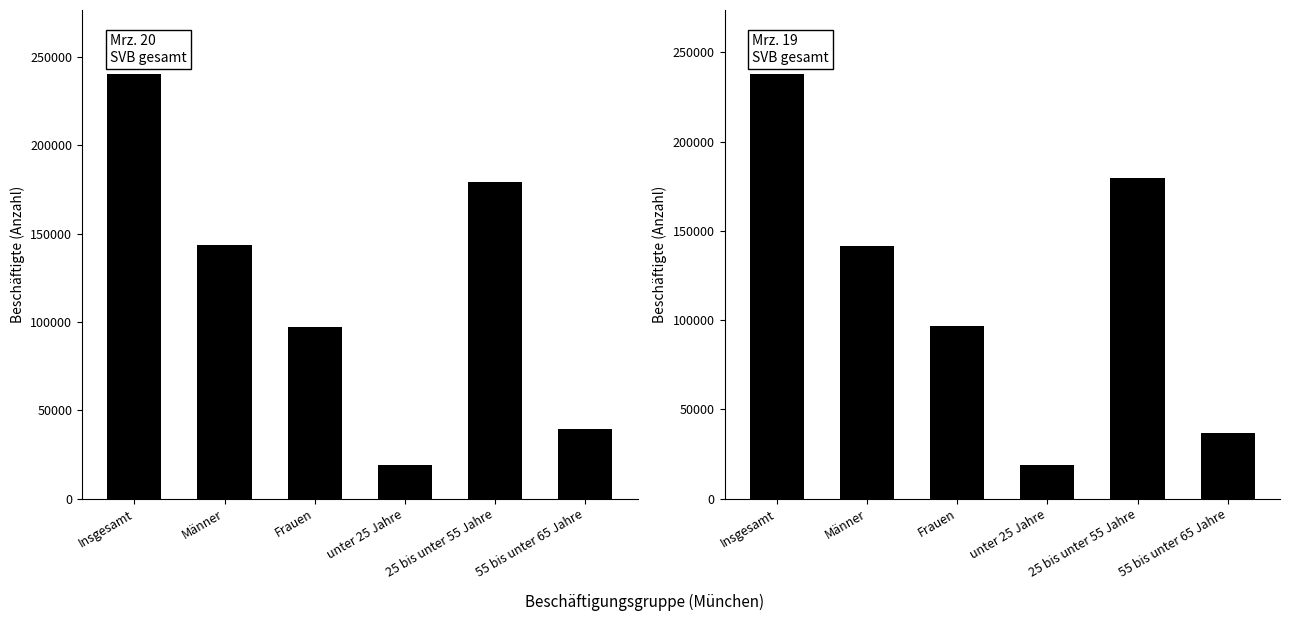

Rank the series at 25 bis unter 55 Jahre from highest to lowest value.

Mrz. 19, Mrz. 20